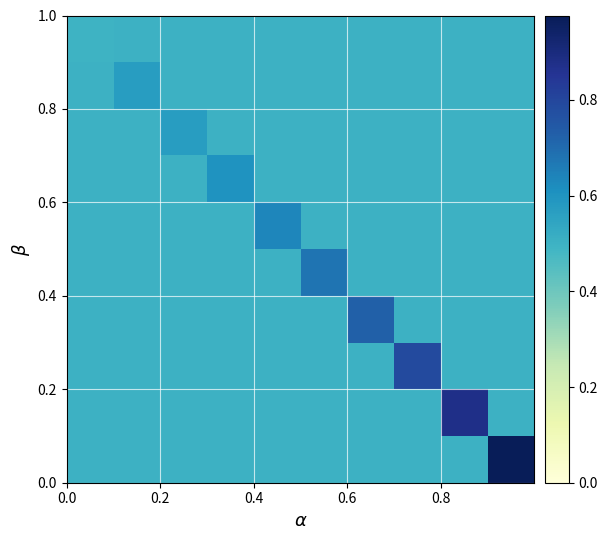

What is the maximum value shown in the chart?

1.0